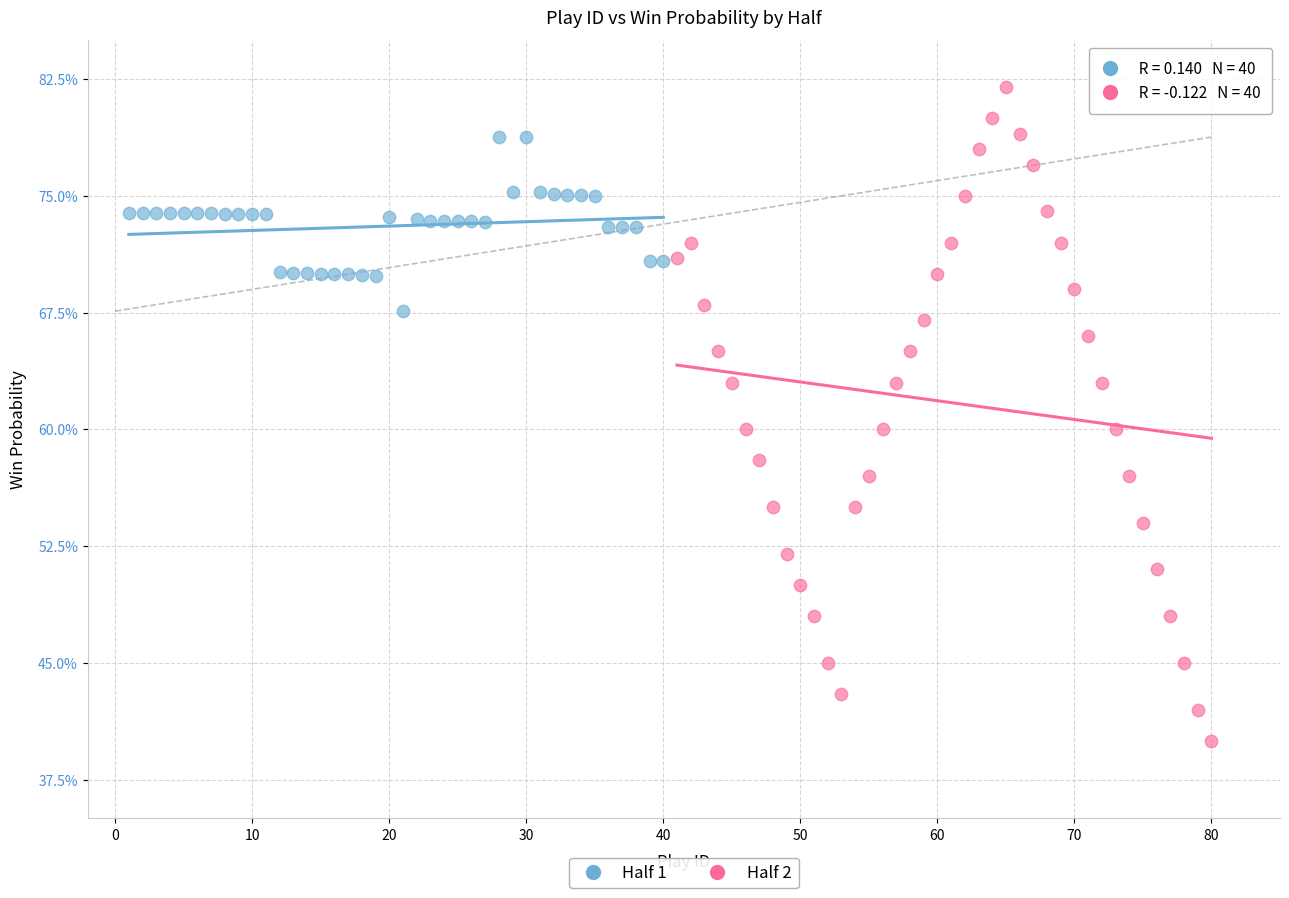

What are all the series names shown in the legend?

Half 1, Half 2